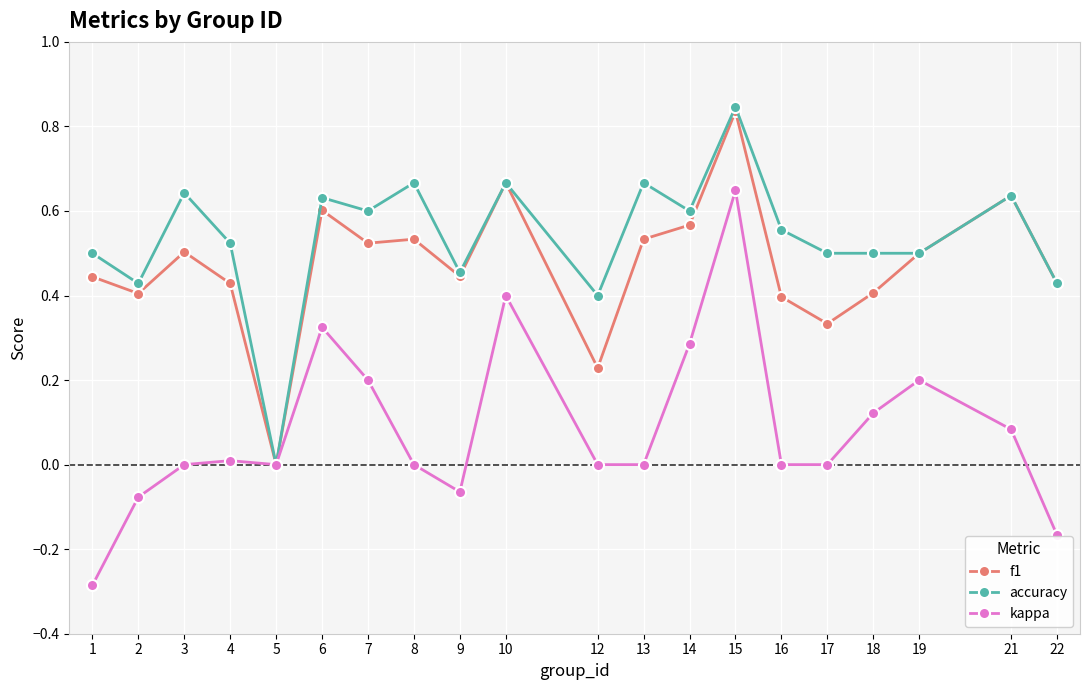

The f1 series shows 0.4 at 9. True or false?

True